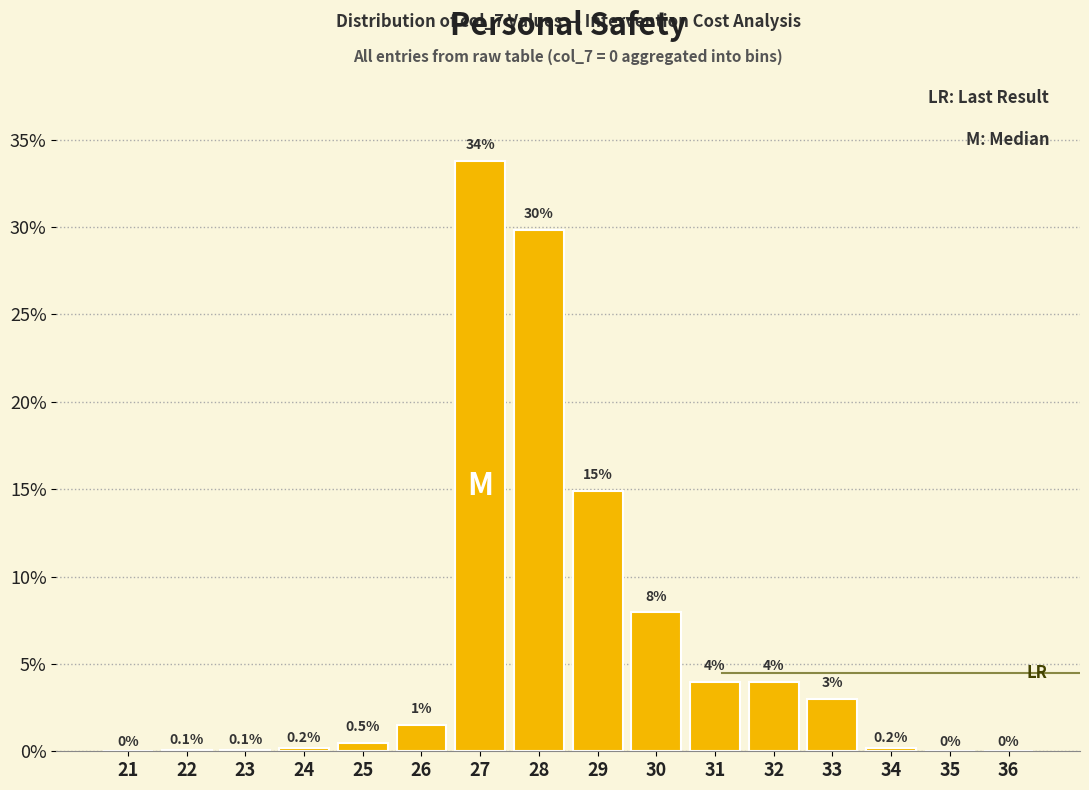

At which label is the value closest to 16?

29